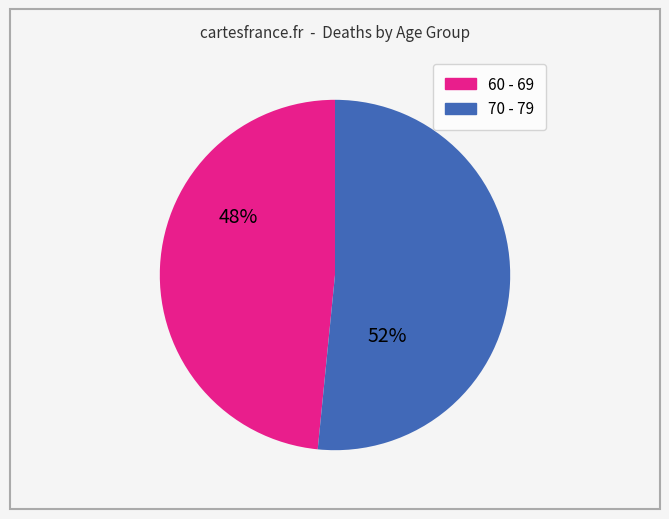

Does any single category account for the majority?

Yes